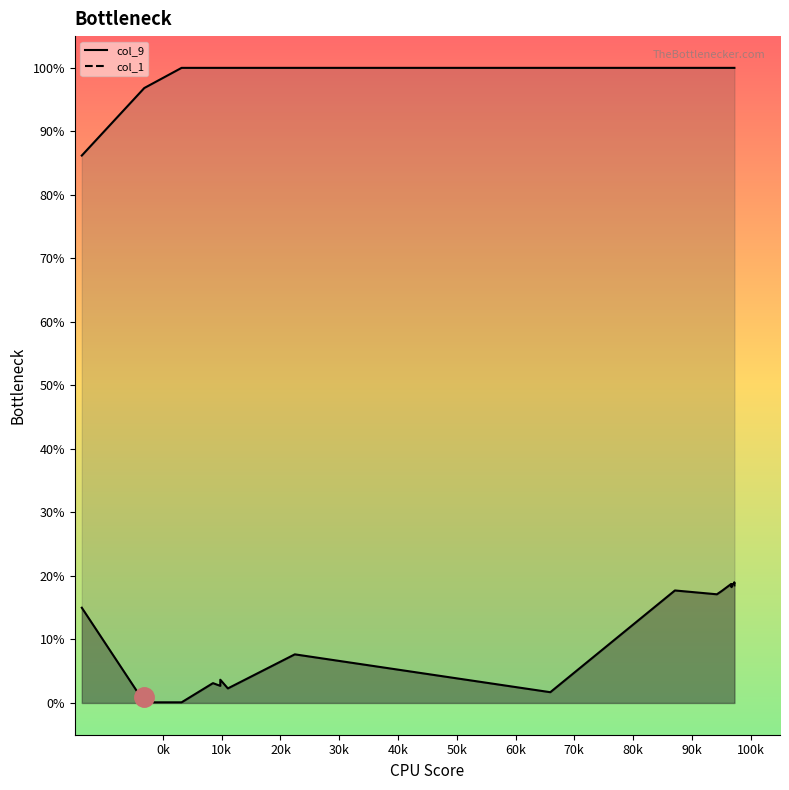

Reading left to right, what are all the values shown in this chart?

col_9_line: 0.1	0.0	0.0	0.0	0.0	0.0	0.0	0.0	0.0	0.1	0.0	0.2	0.2	0.2	0.2	0.2	0.2	0.2	0.2	0.2
col_1_line: 0.9	1.0	1.0	1.0	1.0	1.0	1.0	1.0	1.0	1.0	1.0	1.0	1.0	1.0	1.0	1.0	1.0	1.0	1.0	1.0